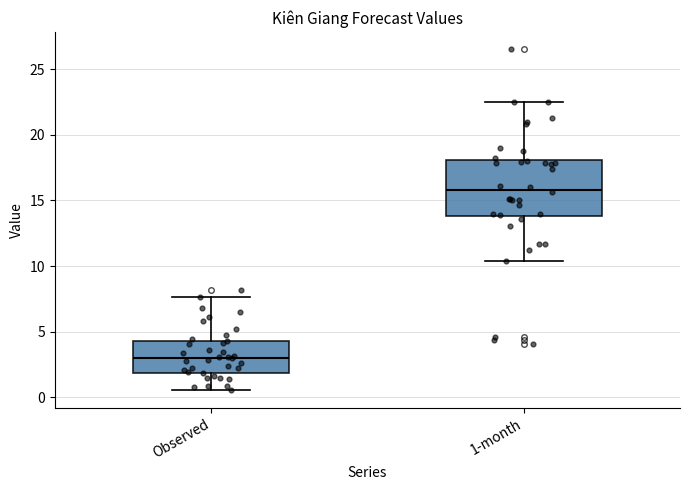

Where is the lower edge of the box for 1-month on the y-axis? The values are not printed on the chart, so give them approximately, as read against the axis.

14.0